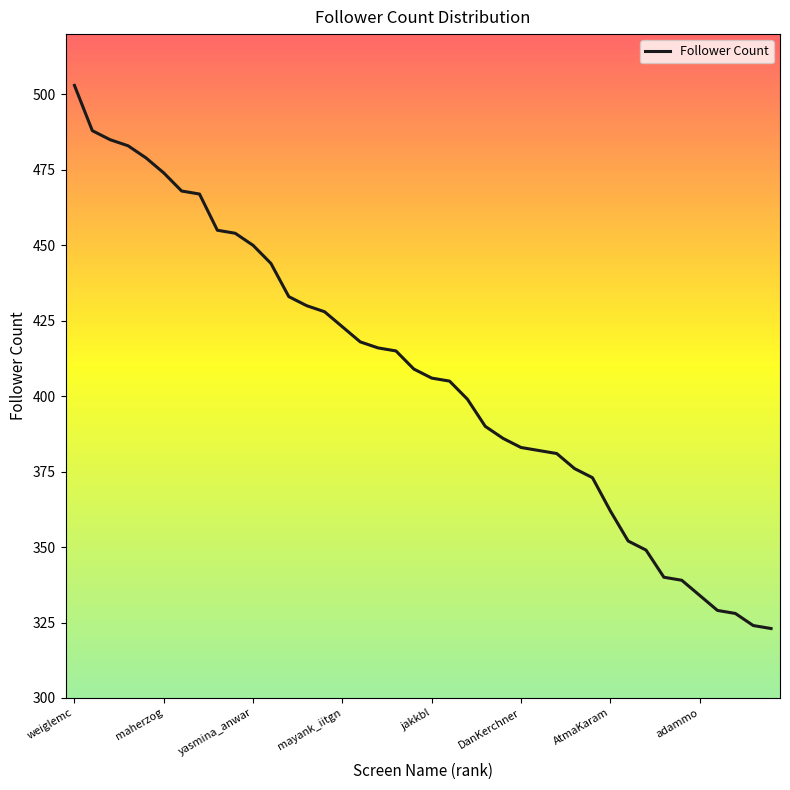

What is the difference between the maximum and minimum values?

180